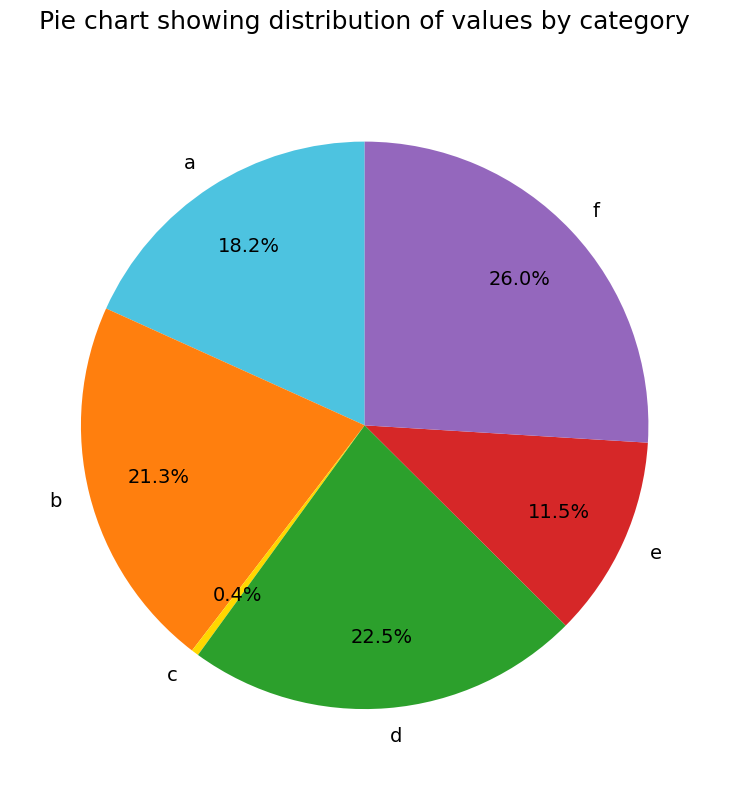

How many segments does this pie chart have?

6